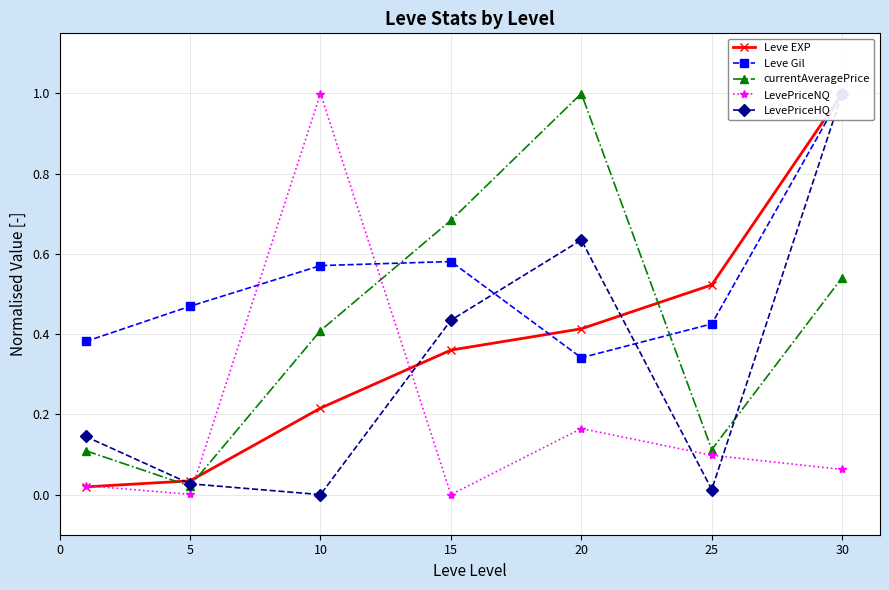

Reading left to right, transcribe all the data shown in this chart.

Leve EXP: 0.0	0.0	0.2	0.4	0.4	0.5	1.0
Leve Gil: 0.4	0.5	0.6	0.6	0.3	0.4	1.0
currentAveragePrice: 0.1	0.0	0.4	0.7	1.0	0.1	0.5
LevePriceNQ: 0.0	0.0	1.0	0.0	0.2	0.1	0.1
LevePriceHQ: 0.1	0.0	0.0	0.4	0.6	0.0	1.0